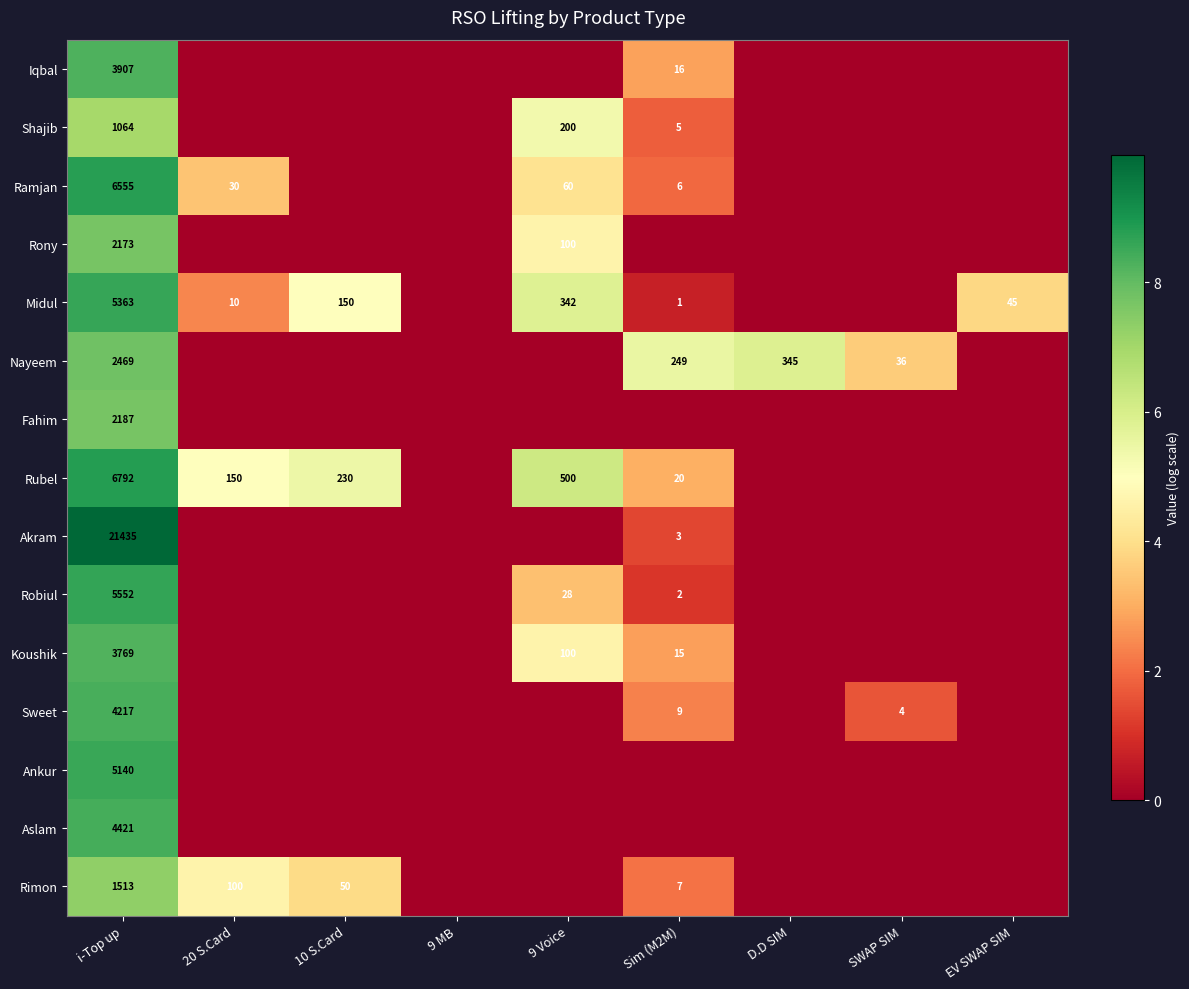

The Akram series shows 3 at Sim (M2M). True or false?

True